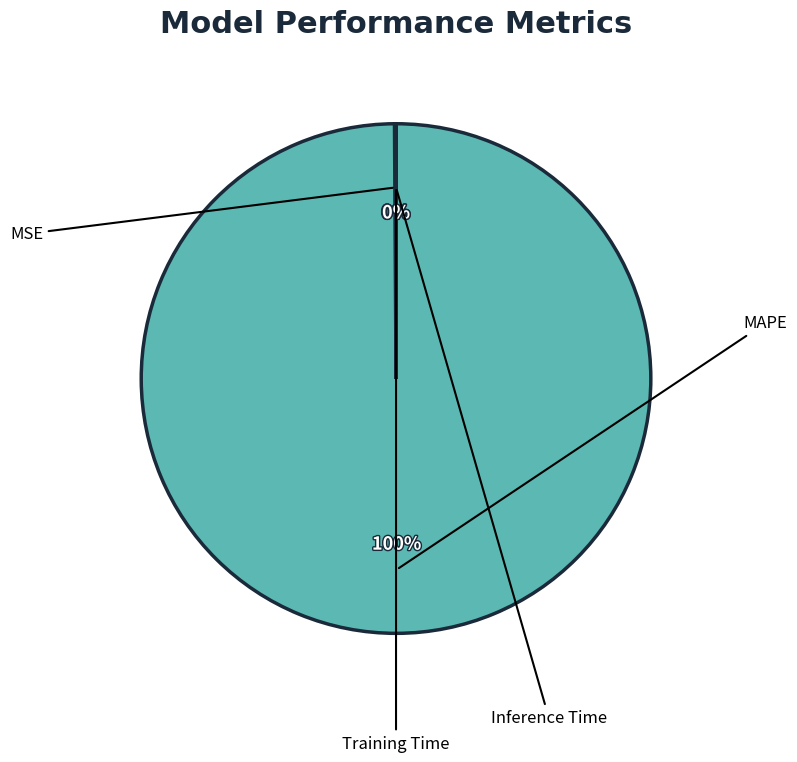

How many segments does this pie chart have?

4